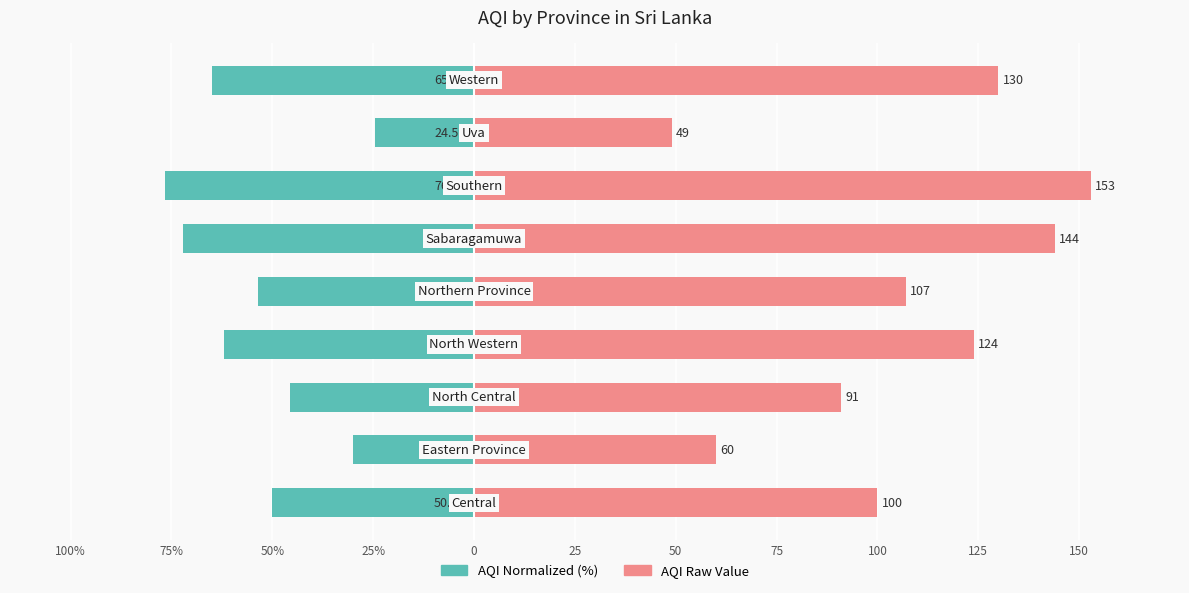

The value of AQI (normalized, left) at 75% is -30.0. True or false?

True